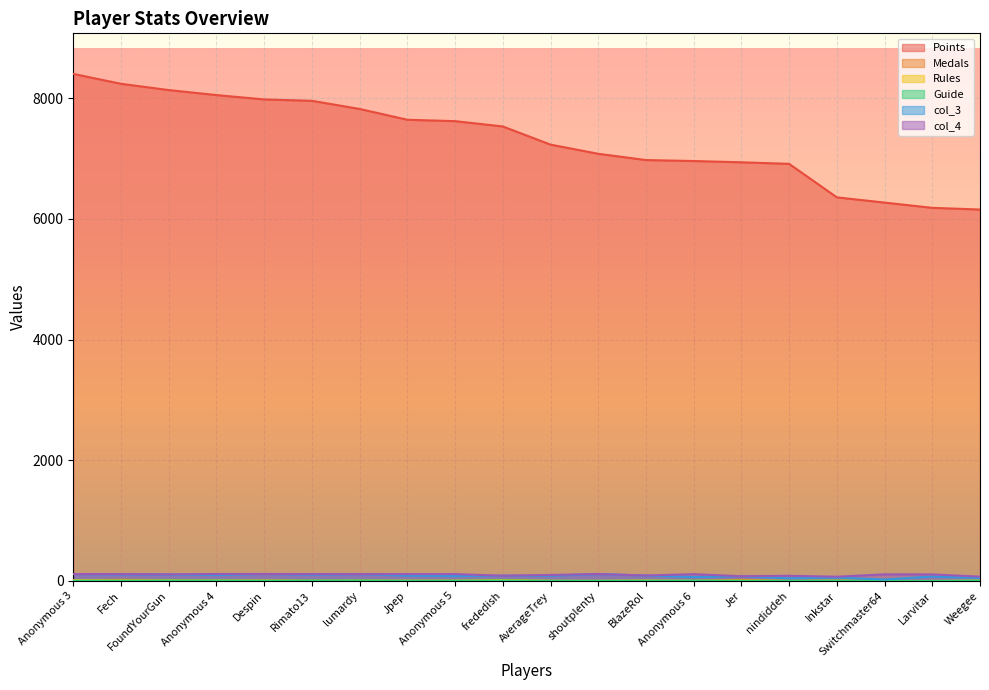

Reading left to right, what are all the values shown in this chart?

Points: Anonymous 3=8405	Fech=8241	FoundYourGun=8137	Anonymous 4=8054	Despin=7982	Rimato13=7959	lumardy=7824	Jpep=7645	Anonymous 5=7622	frededish=7534	AverageTrey=7233	shoutplenty=7081	BlazeRol=6977	Anonymous 6=6961	Jer=6940	nindiddeh=6914	Inkstar=6359	Switchmaster64=6272	Larvitar=6185	Weegee=6157
Medals: Anonymous 3=11	Fech=21	FoundYourGun=15	Anonymous 4=5	Despin=9	Rimato13=5	lumardy=1	Jpep=2	Anonymous 5=4	frededish=13	AverageTrey=1	shoutplenty=1	BlazeRol=4	Anonymous 6=0	Jer=20	nindiddeh=2	Inkstar=6	Switchmaster64=0	Larvitar=0	Weegee=1
Rules: Anonymous 3=14	Fech=9	FoundYourGun=9	Anonymous 4=8	Despin=7	Rimato13=3	lumardy=7	Jpep=5	Anonymous 5=5	frededish=15	AverageTrey=3	shoutplenty=3	BlazeRol=7	Anonymous 6=4	Jer=5	nindiddeh=2	Inkstar=4	Switchmaster64=1	Larvitar=0	Weegee=6
Guide: Anonymous 3=5	Fech=6	FoundYourGun=8	Anonymous 4=7	Despin=5	Rimato13=7	lumardy=8	Jpep=3	Anonymous 5=6	frededish=8	AverageTrey=3	shoutplenty=3	BlazeRol=4	Anonymous 6=6	Jer=3	nindiddeh=2	Inkstar=5	Switchmaster64=0	Larvitar=0	Weegee=5
col_3: Anonymous 3=115	Fech=109	FoundYourGun=107	Anonymous 4=98	Despin=116	Rimato13=104	lumardy=113	Jpep=89	Anonymous 5=82	frededish=88	AverageTrey=86	shoutplenty=115	BlazeRol=90	Anonymous 6=66	Jer=79	nindiddeh=44	Inkstar=57	Switchmaster64=24	Larvitar=75	Weegee=50
col_4: Anonymous 3=115	Fech=115	FoundYourGun=110	Anonymous 4=116	Despin=116	Rimato13=115	lumardy=114	Jpep=114	Anonymous 5=114	frededish=88	AverageTrey=100	shoutplenty=116	BlazeRol=91	Anonymous 6=113	Jer=79	nindiddeh=86	Inkstar=71	Switchmaster64=110	Larvitar=109	Weegee=72